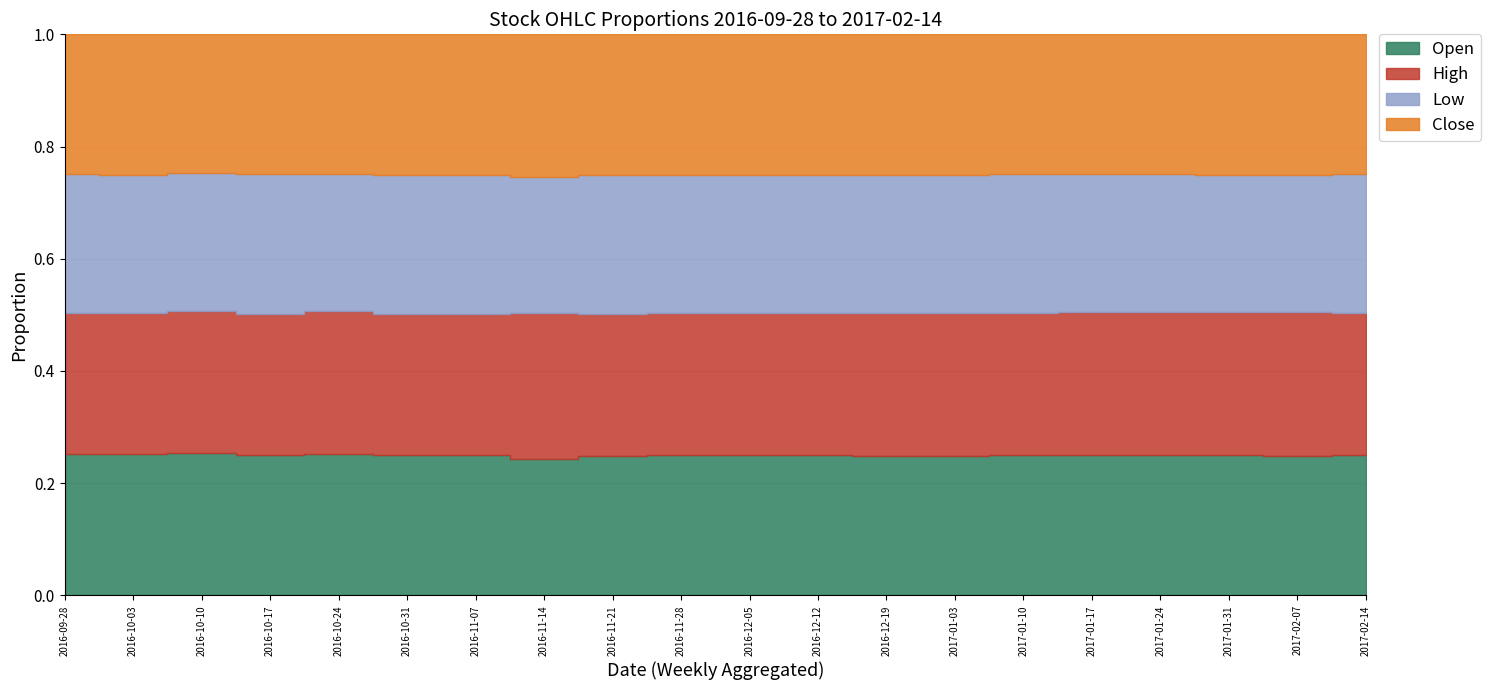

Does the chart display data point markers on the line(s)?

No